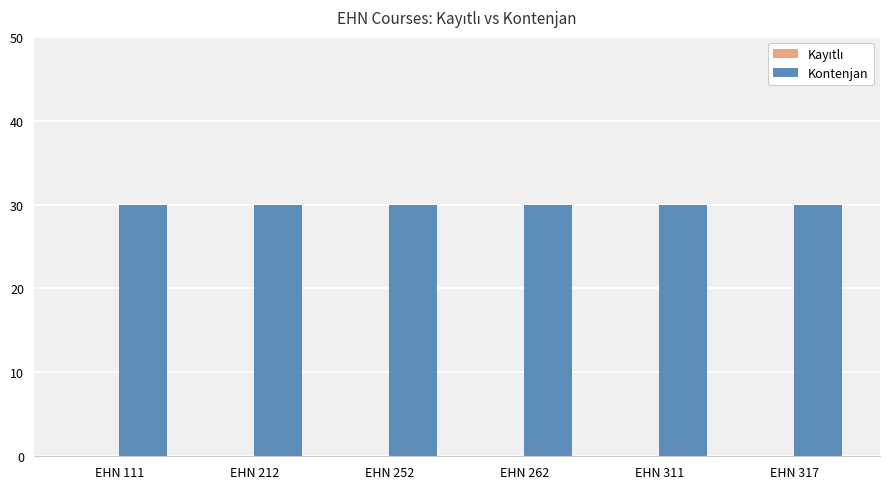

List the labels in order of Kayıtlı value, smallest first.

EHN 111, EHN 212, EHN 252, EHN 262, EHN 311, EHN 317